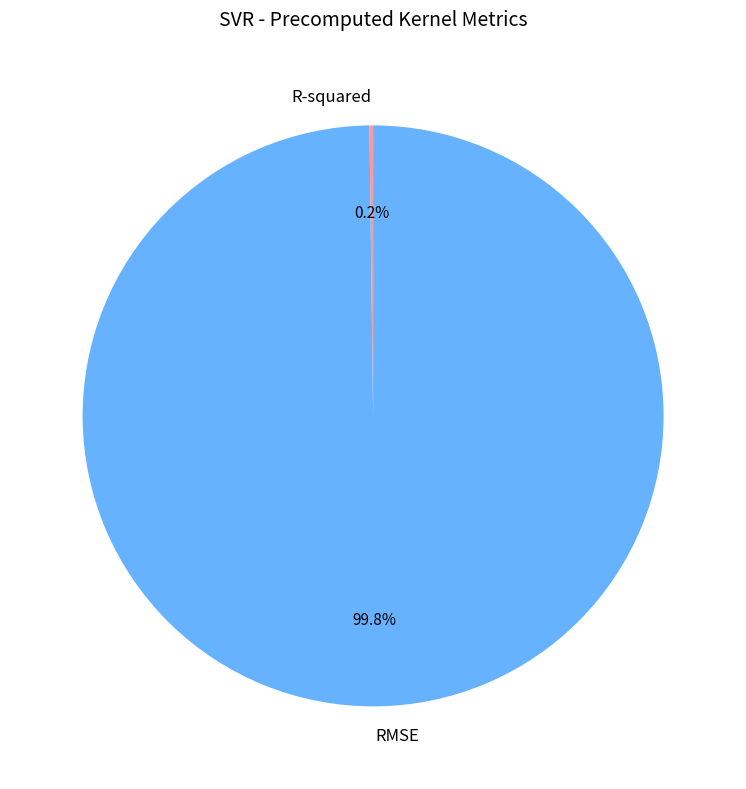

Which slice is the largest?

RMSE